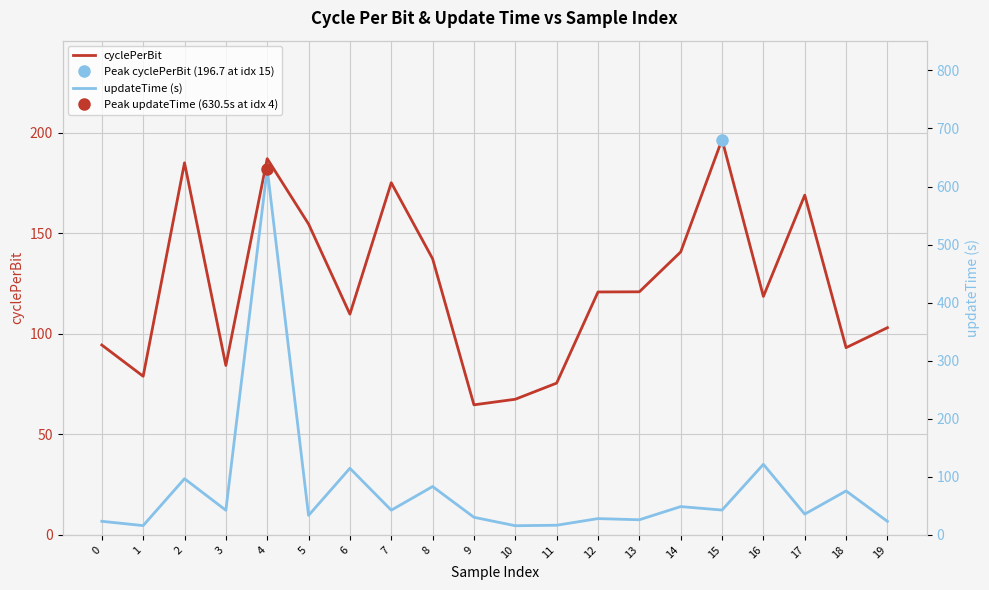

Which series ends up on top after the final intersection of cyclePerBit and updateTime (s)?

cyclePerBit